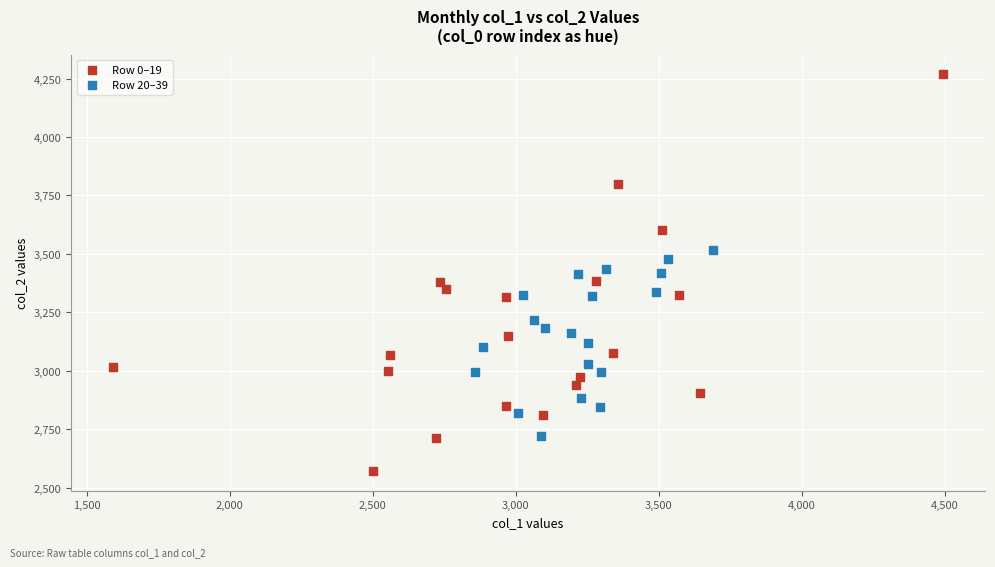

What are all the series names shown in the legend?

Row 0–19, Row 20–39